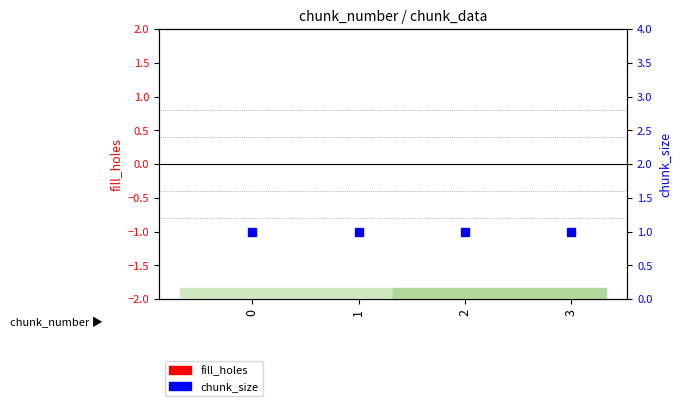

At how many categories does at least one series exceed 0?

4